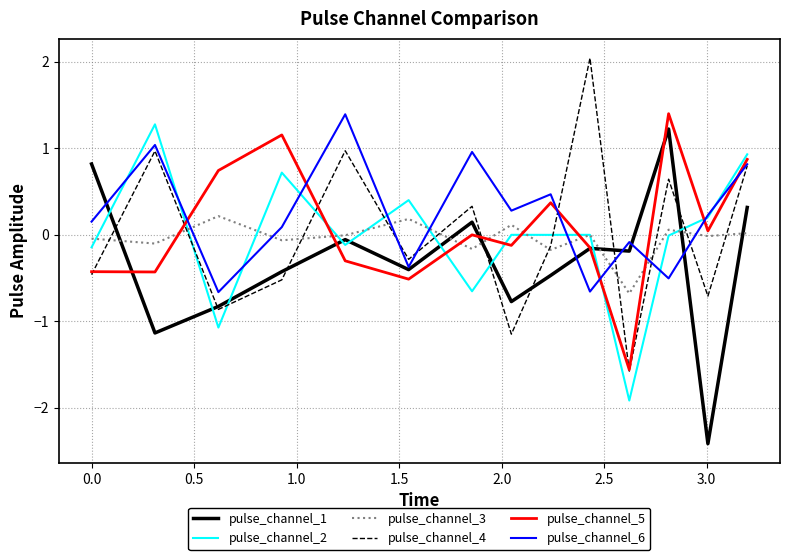

What is the smallest value displayed?

-2.4